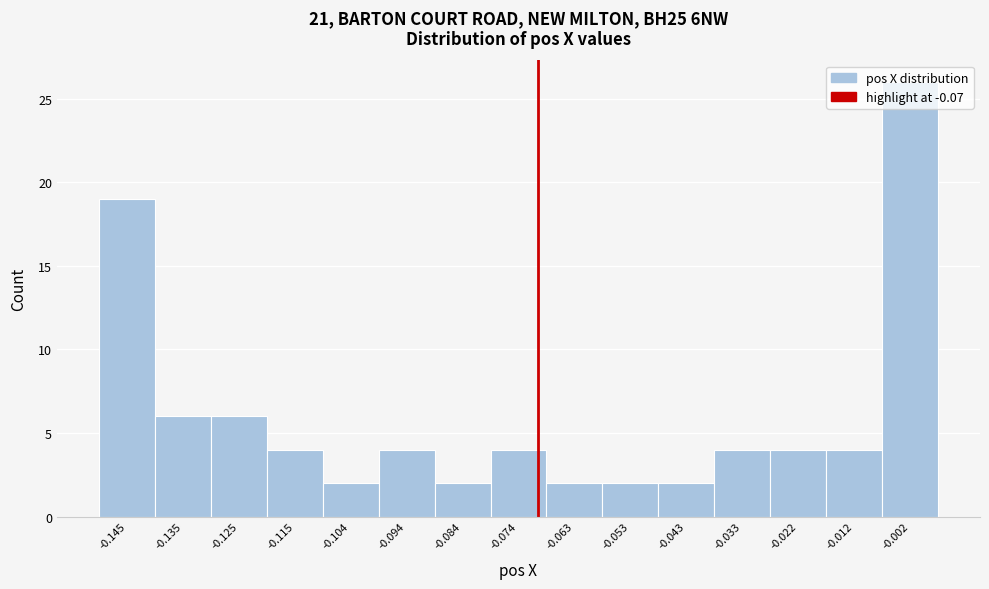

Reading left to right, transcribe this chart: for each bar, give the range it covers on the x-axis and its height. Neither the bar edges nor the heights are printed on the chart, so give them approximately, as read against the axes.

-0.150 to -0.140: 19
-0.140 to -0.130: 6
-0.130 to -0.120: 6
-0.120 to -0.110: 4
-0.110 to -0.100: 2
-0.100 to -0.090: 4
-0.090 to -0.078: 2
-0.078 to -0.068: 4
-0.068 to -0.058: 2
-0.058 to -0.048: 2
-0.048 to -0.038: 2
-0.038 to -0.028: 4
-0.028 to -0.018: 4
-0.018 to -0.006: 4
-0.006 to 0.004: 26